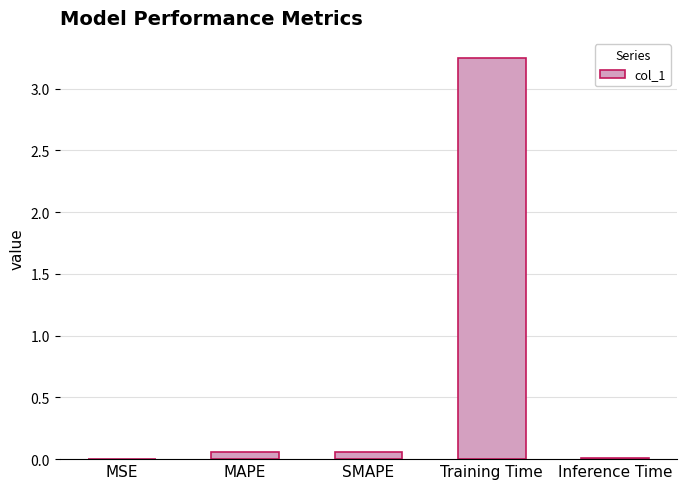

True or false: the data shows 0.0 at Inference Time.

True